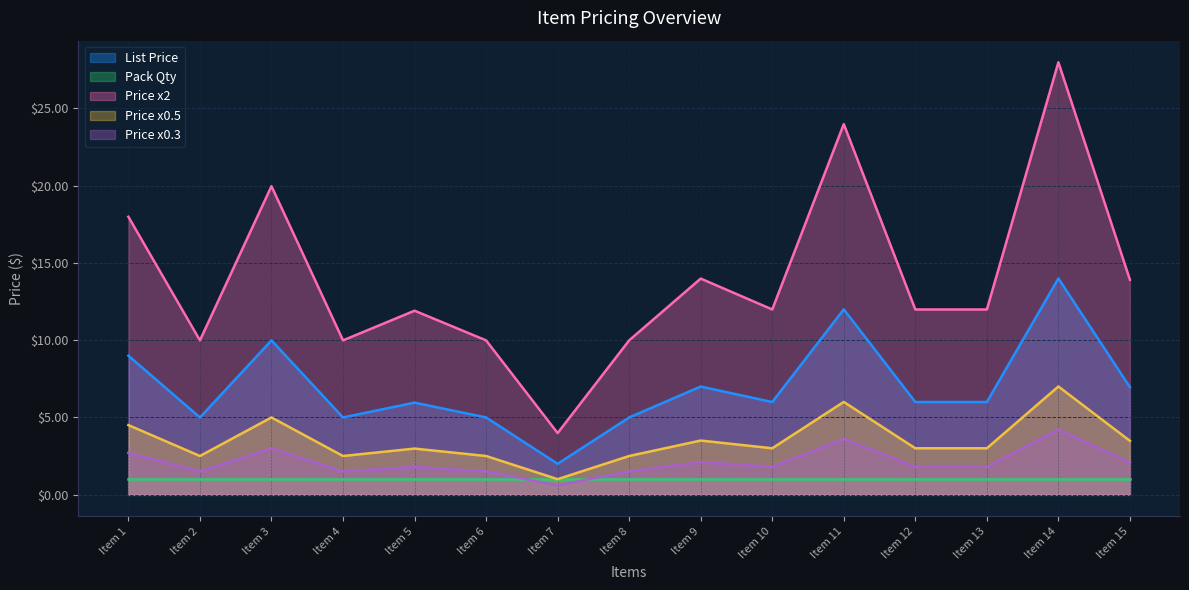

Count the number of categories in the chart.

15